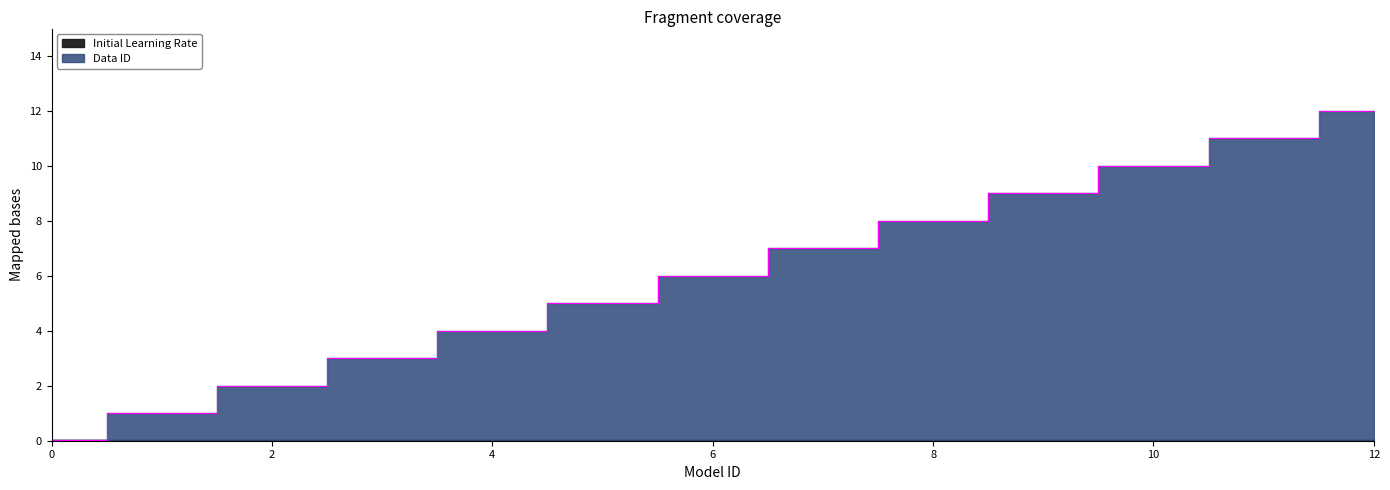

What is the difference between the second highest and second lowest values?

10.0